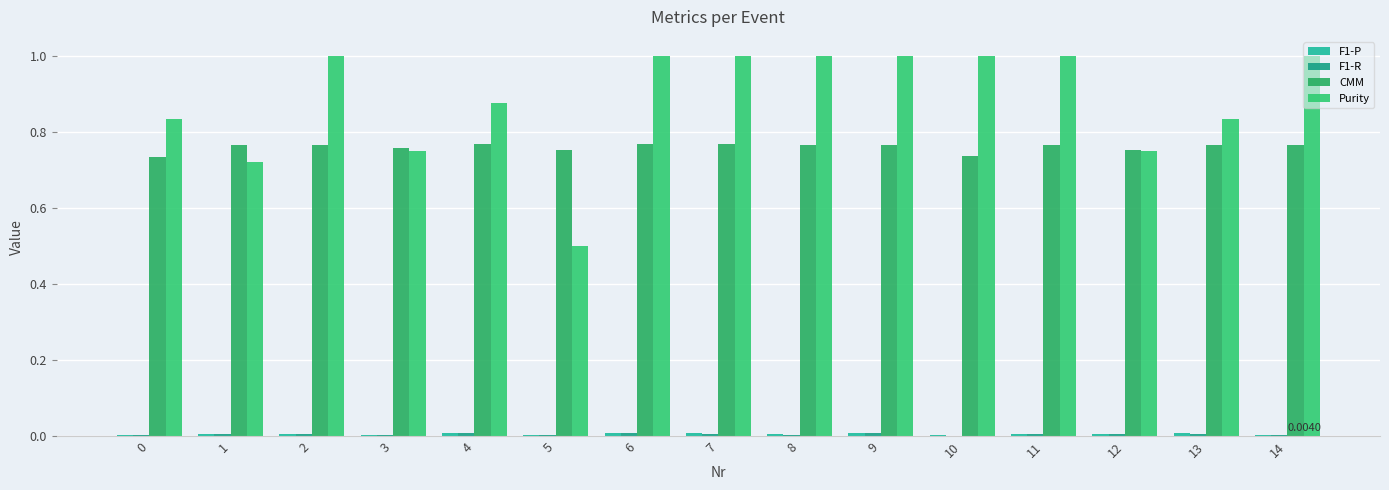

True or false: F1-R has a value of 0.0 at 12.

False